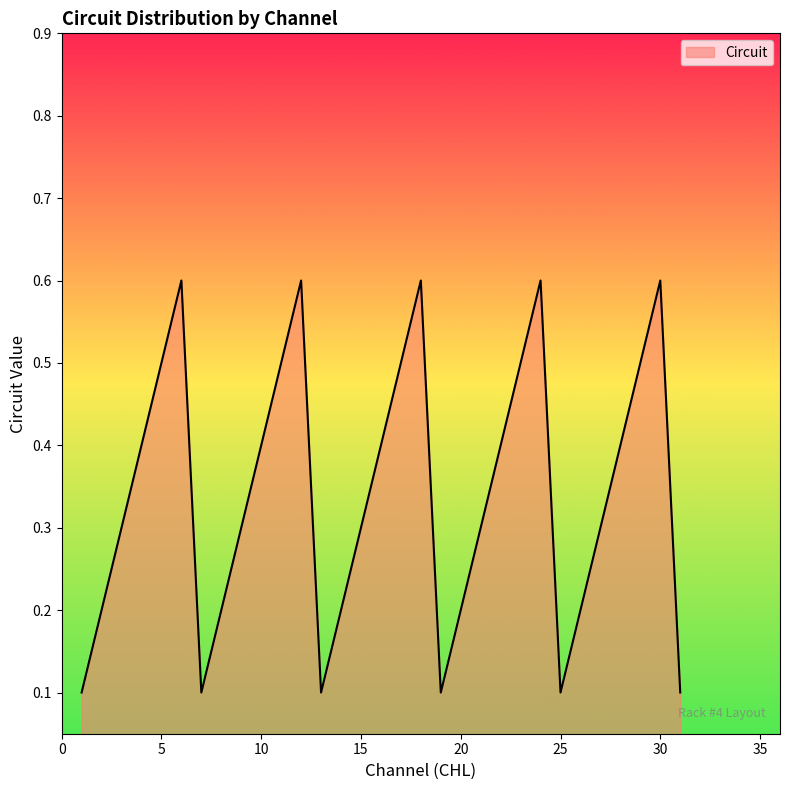

What is the greatest value displayed?

0.6